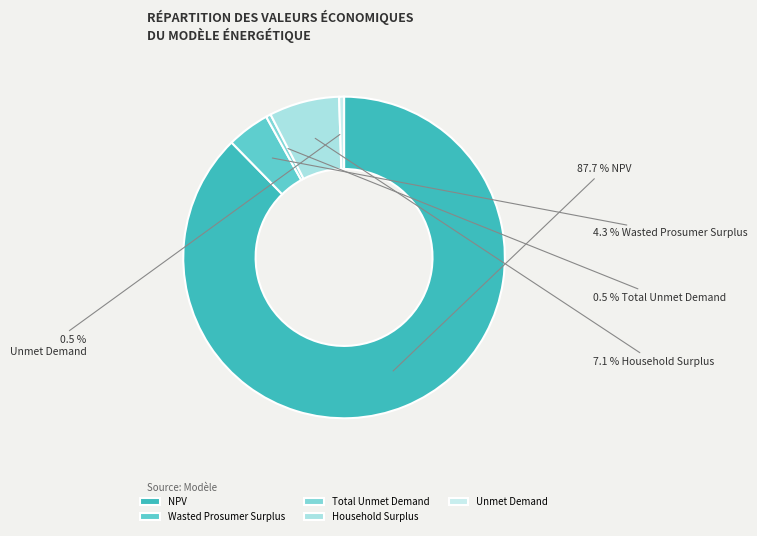

Do NPV and Wasted Prosumer Surplus together represent more than half of the pie?

Yes